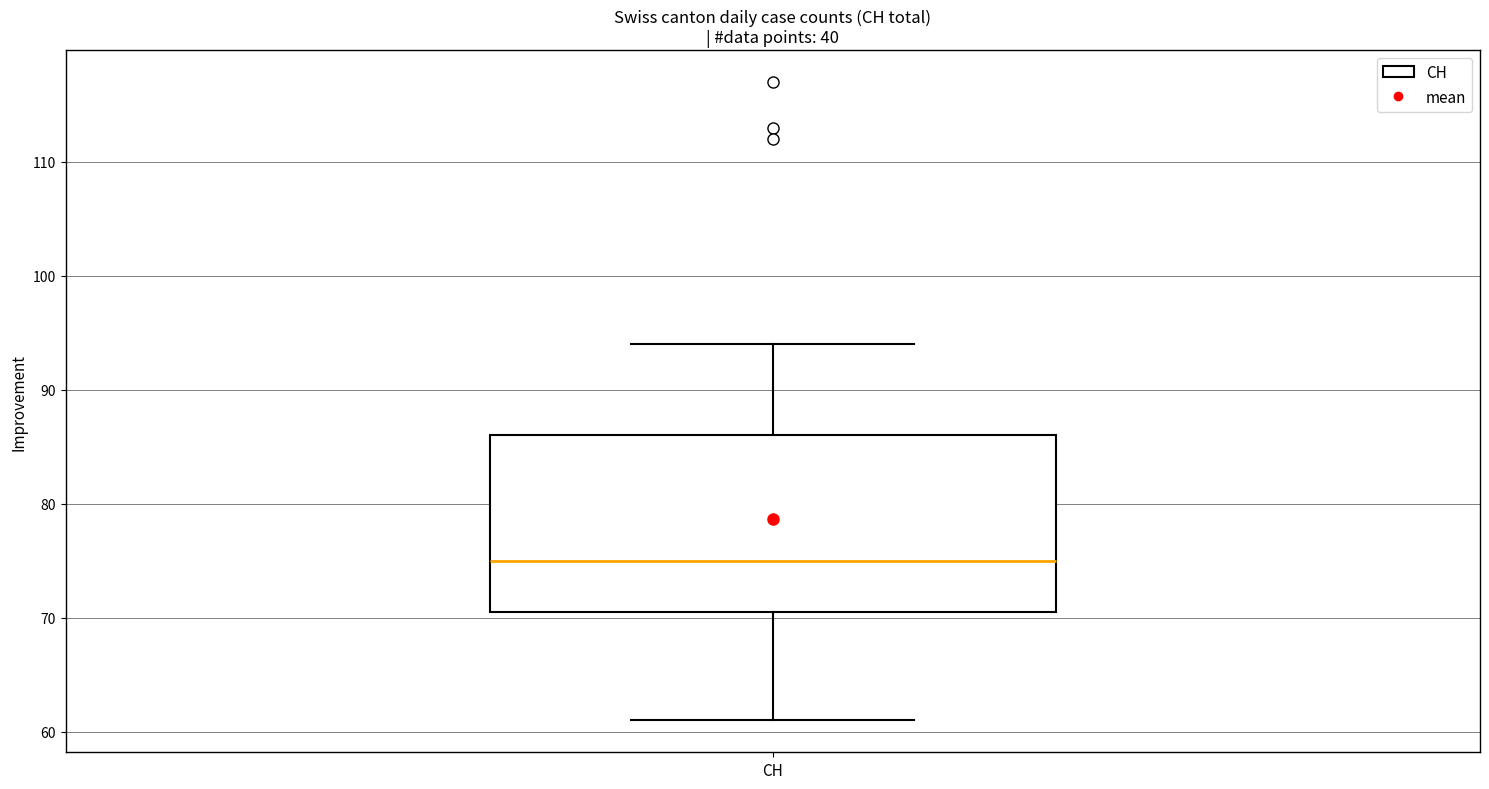

Where does the lower whisker of the box for CH end on the y-axis? The values are not printed on the chart, so give them approximately, as read against the axis.

61